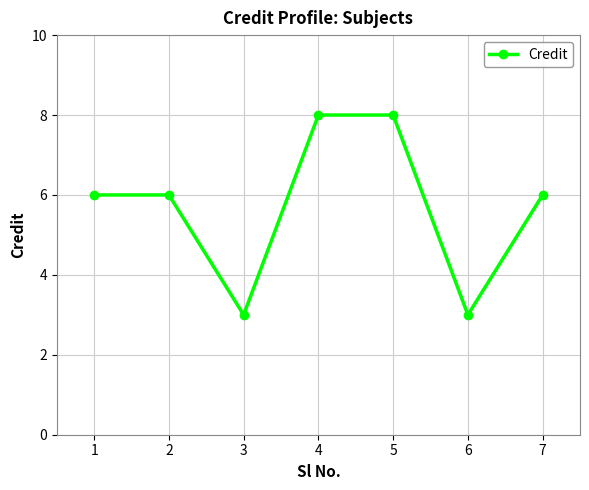

What is the value of the 2nd point from the left?

6